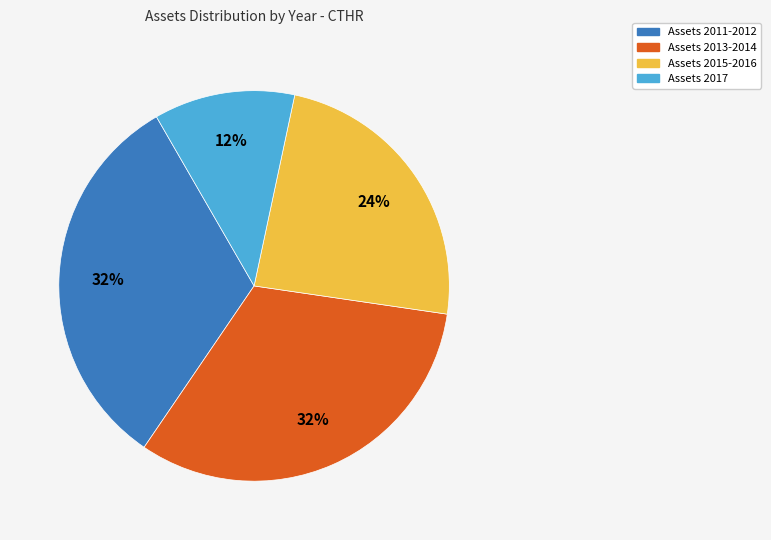

To the nearest percent, what is the average slice percentage?

25%